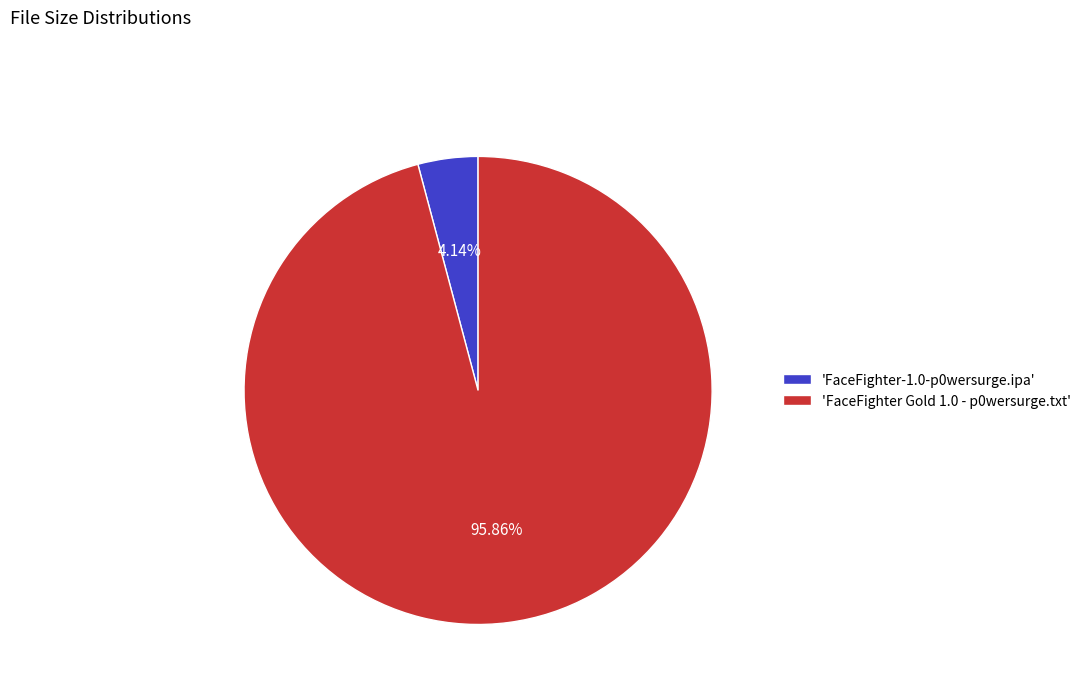

Rank the categories by value from lowest to highest.

'FaceFighter-1.0-p0wersurge.ipa', 'FaceFighter Gold 1.0 - p0wersurge.txt'